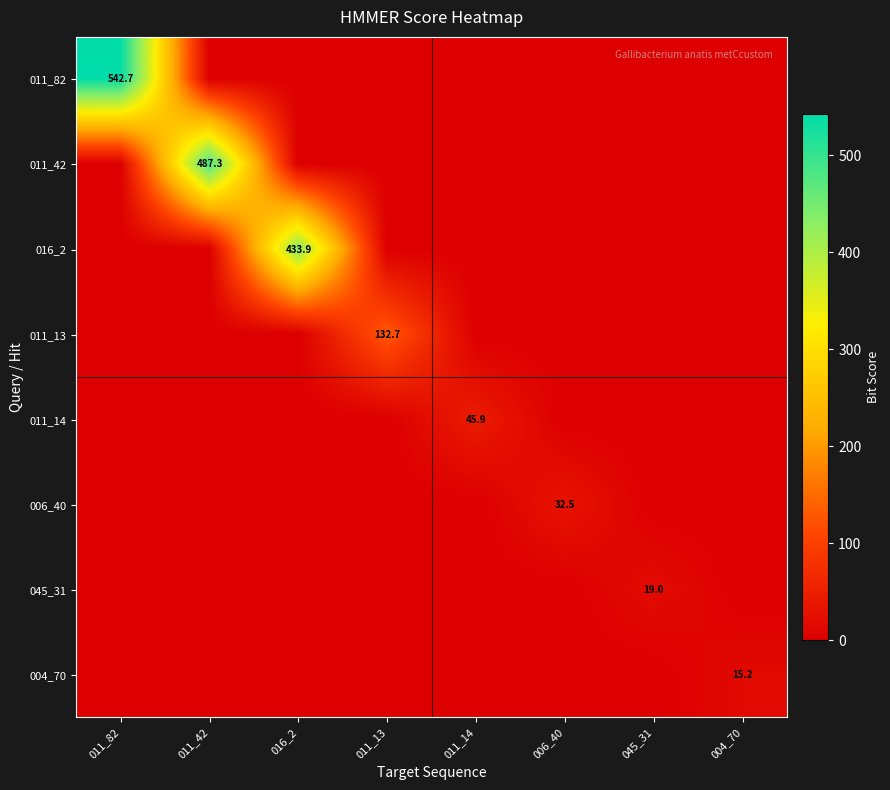

Rank the series at 016_2 from lowest to highest value.

011_82, 011_42, 011_13, 011_14, 006_40, 045_31, 004_70, 016_2